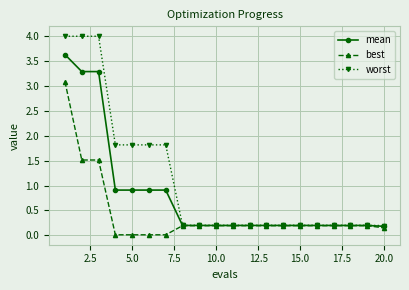

List the series in order of their peak value, highest first.

worst, mean, best